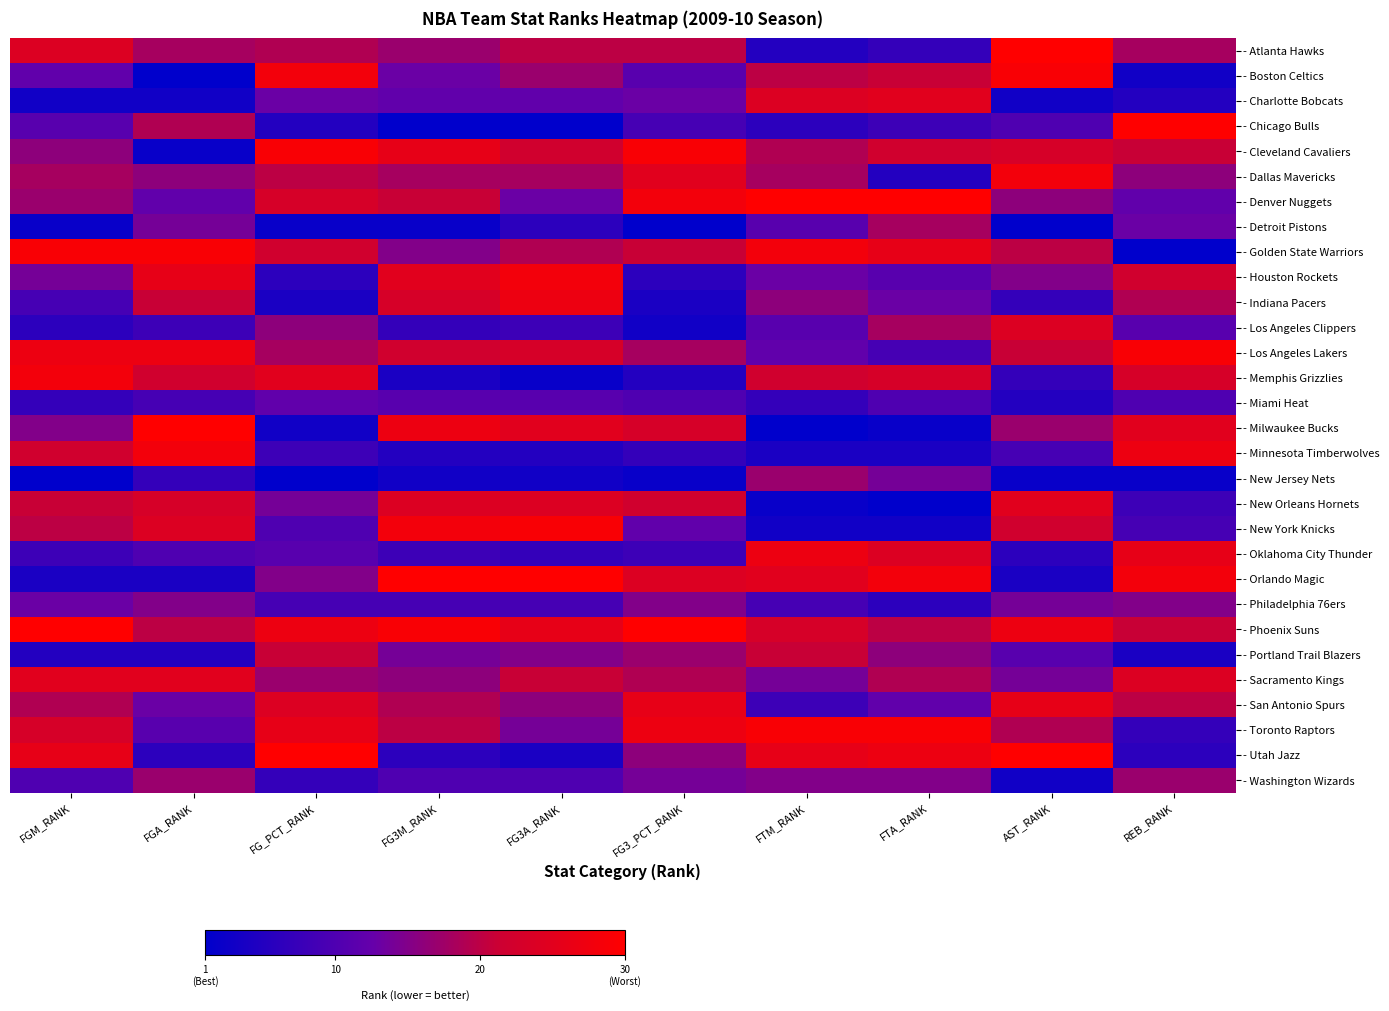

What is the total value across all series at FG3A_RANK?

15.0